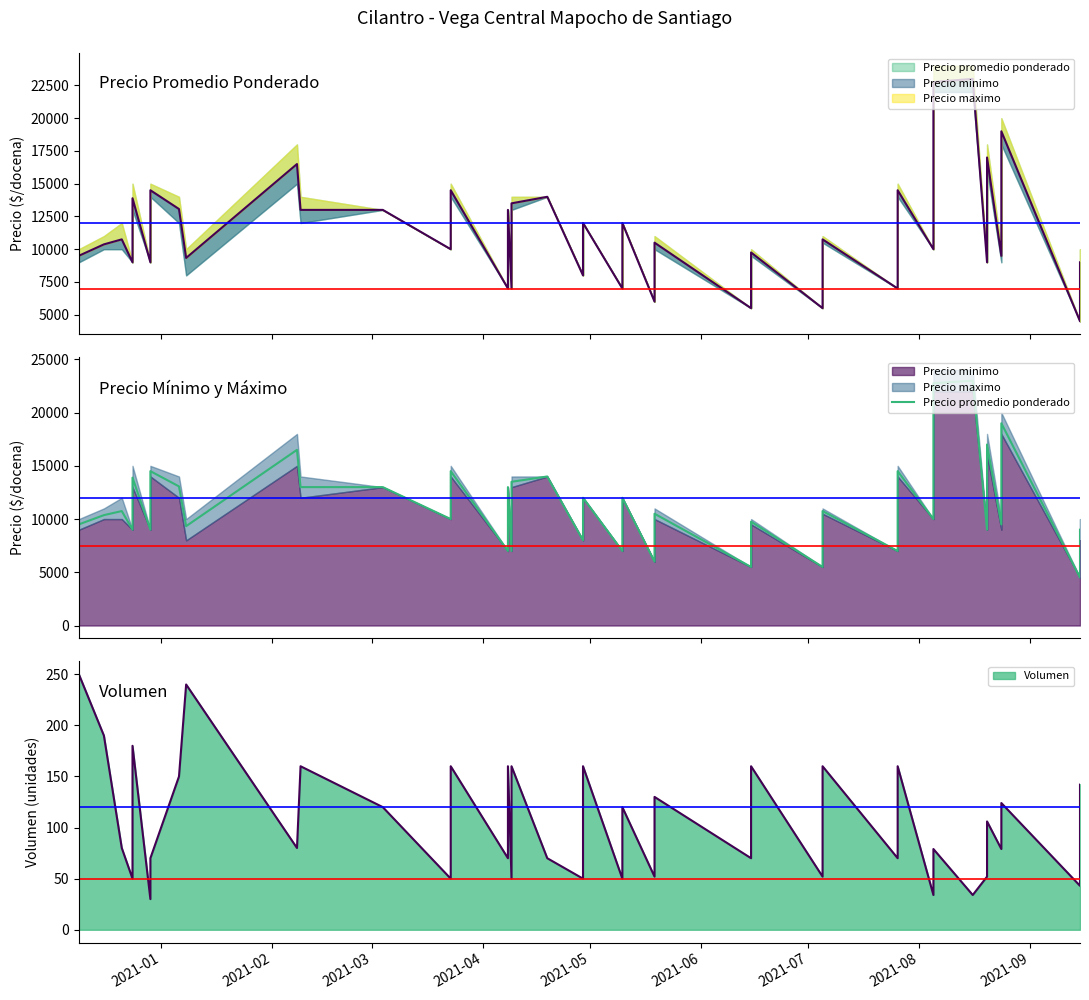

True or false: the data shows 8047 at 2021-05.

False